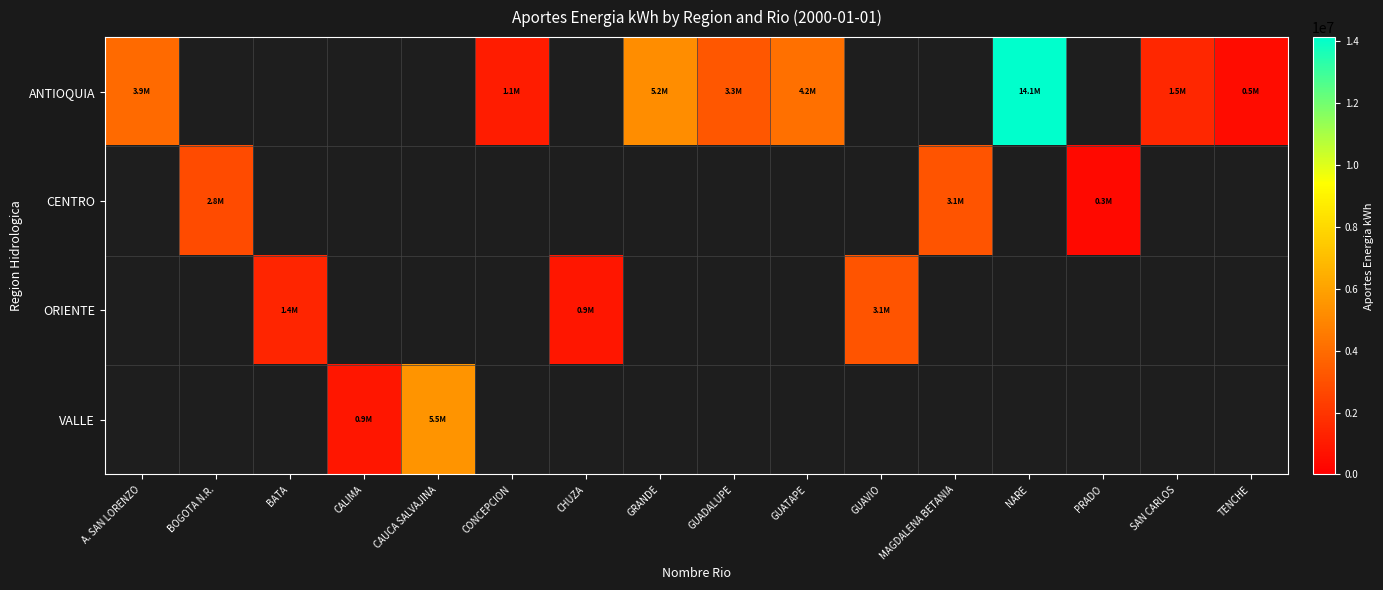

At how many categories does at least one series exceed 9185455?

1